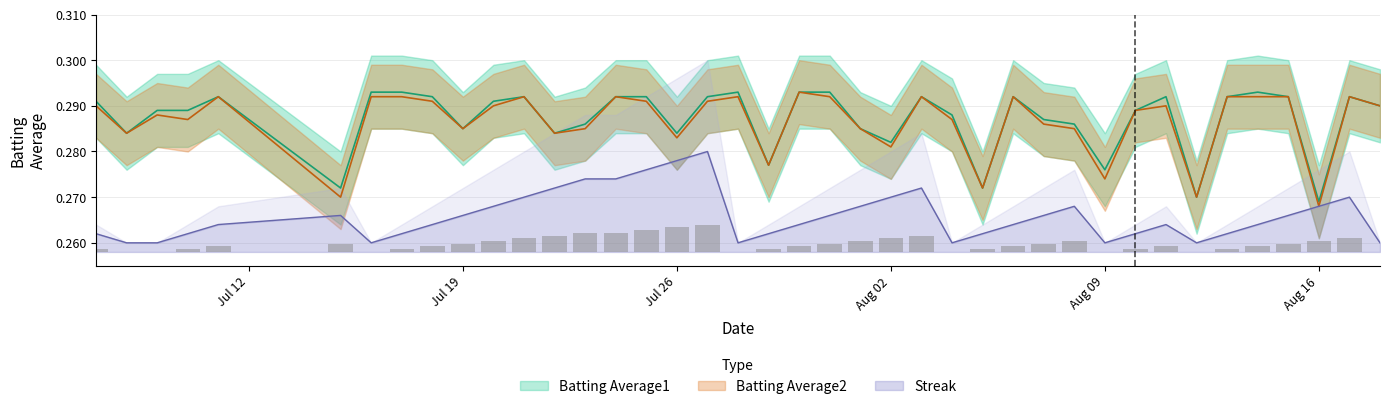

The value of Streak at Aug 02 is 0.4. True or false?

False